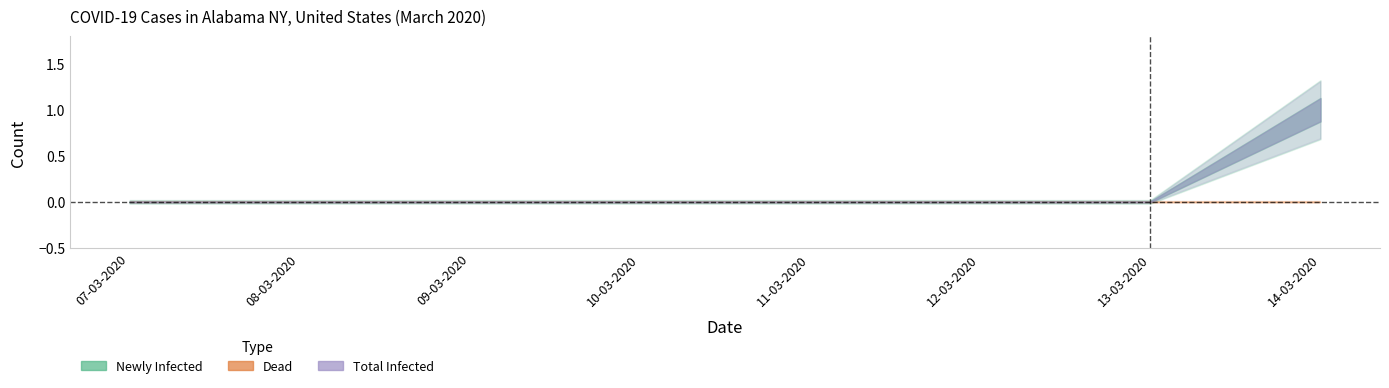

List the series in order of their peak value, highest first.

Newly Infected, Total Infected, Dead